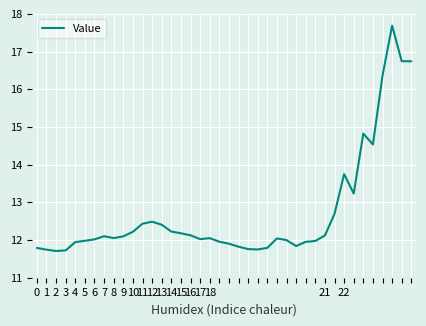

What is the smallest value displayed?

11.7